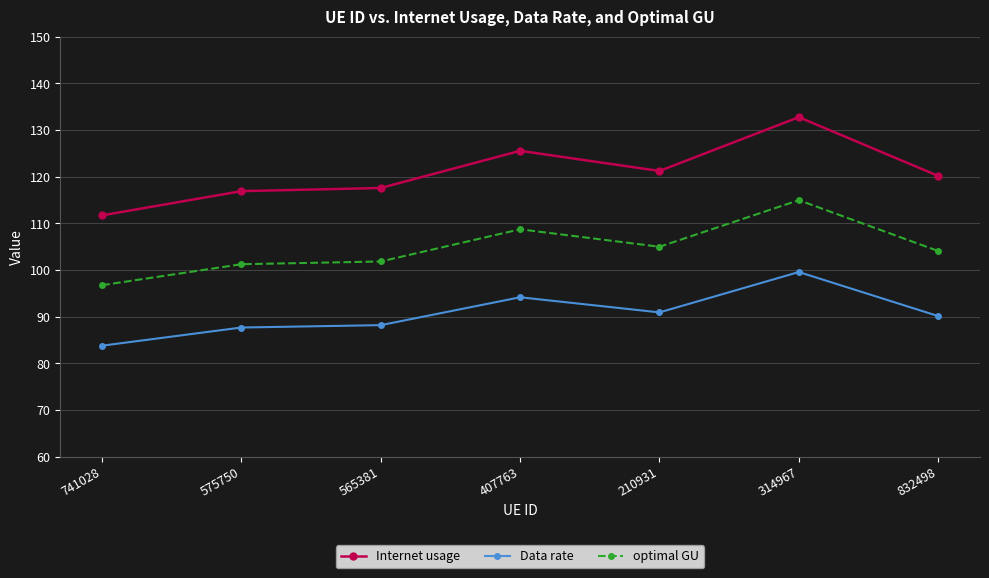

What is the average value of the optimal GU series?

104.6